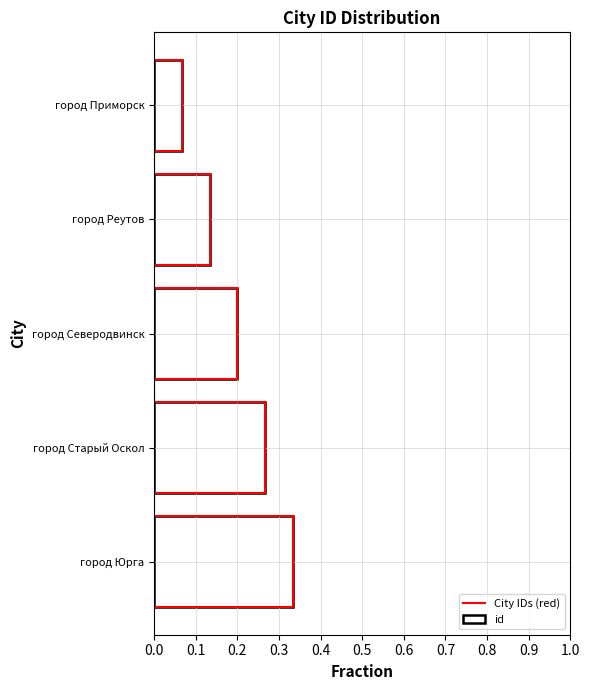

What is the sum of all values?

1.0